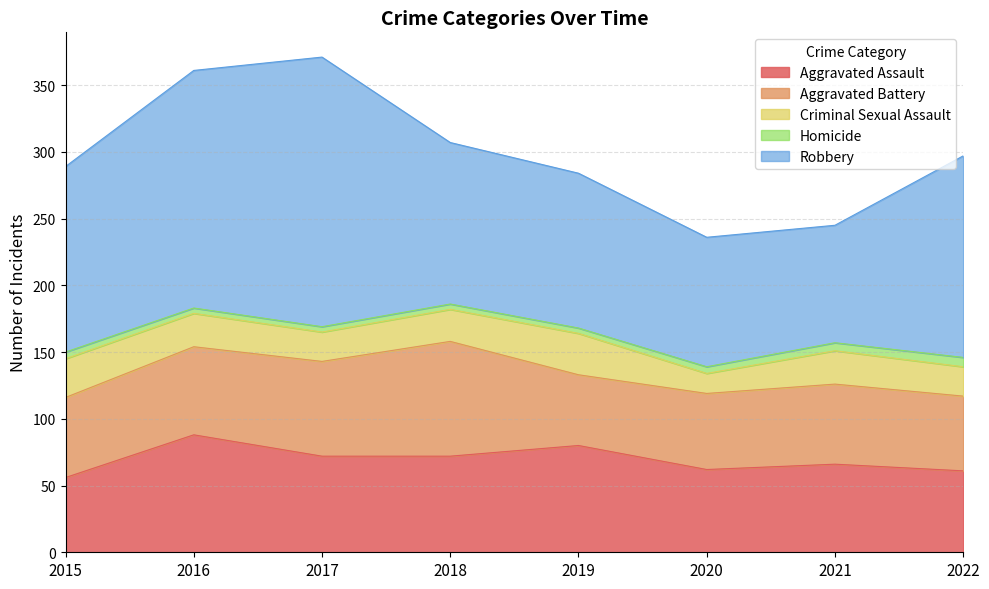

What is the difference between the Aggravated Assault values at 2020 and 2015?

6